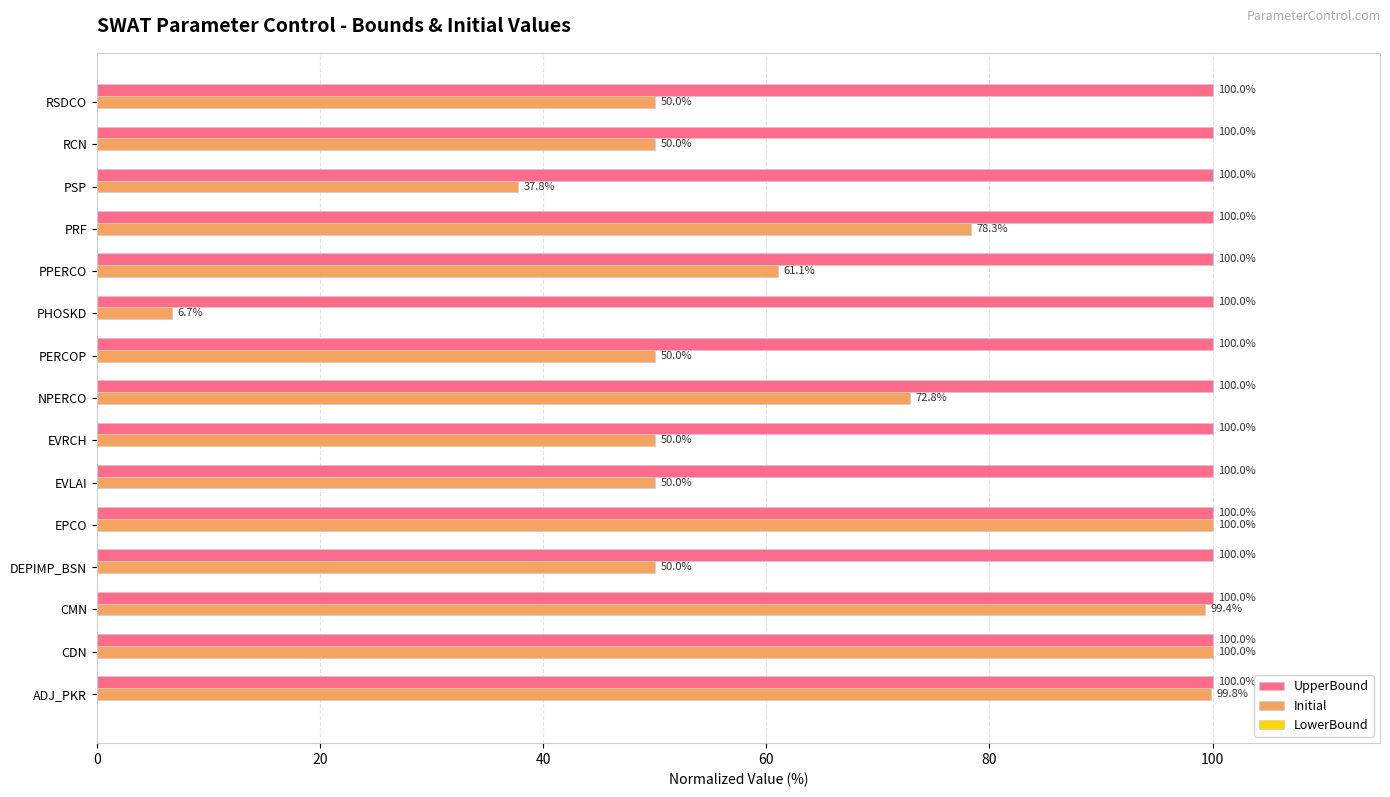

Which series has the largest total across all categories?

UpperBound